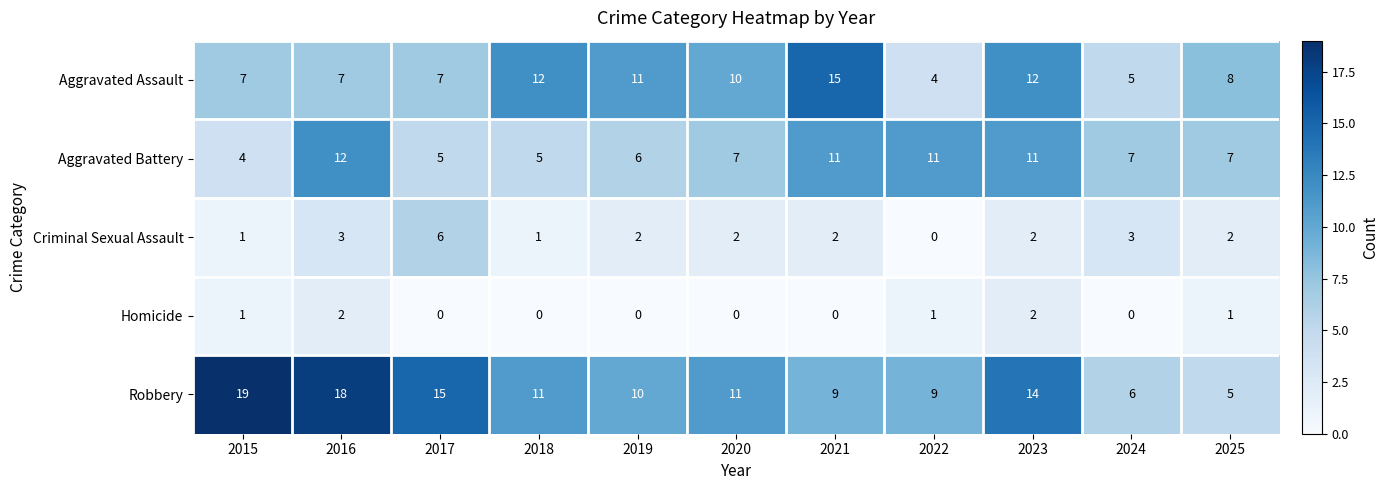

The Robbery series shows 20 at 2017. True or false?

False